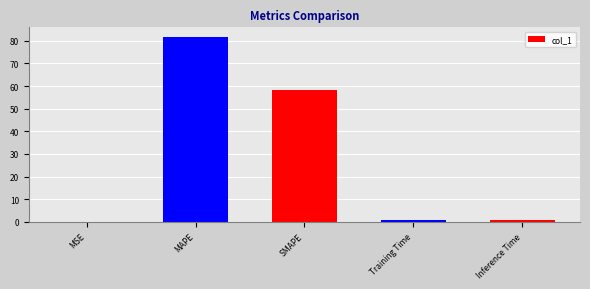

True or false: the data shows 58.1 at SMAPE.

True